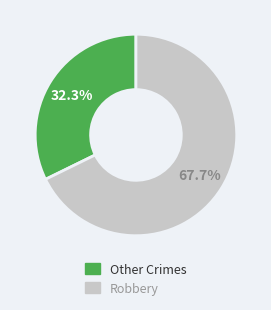

Is there a majority slice in this chart?

Yes